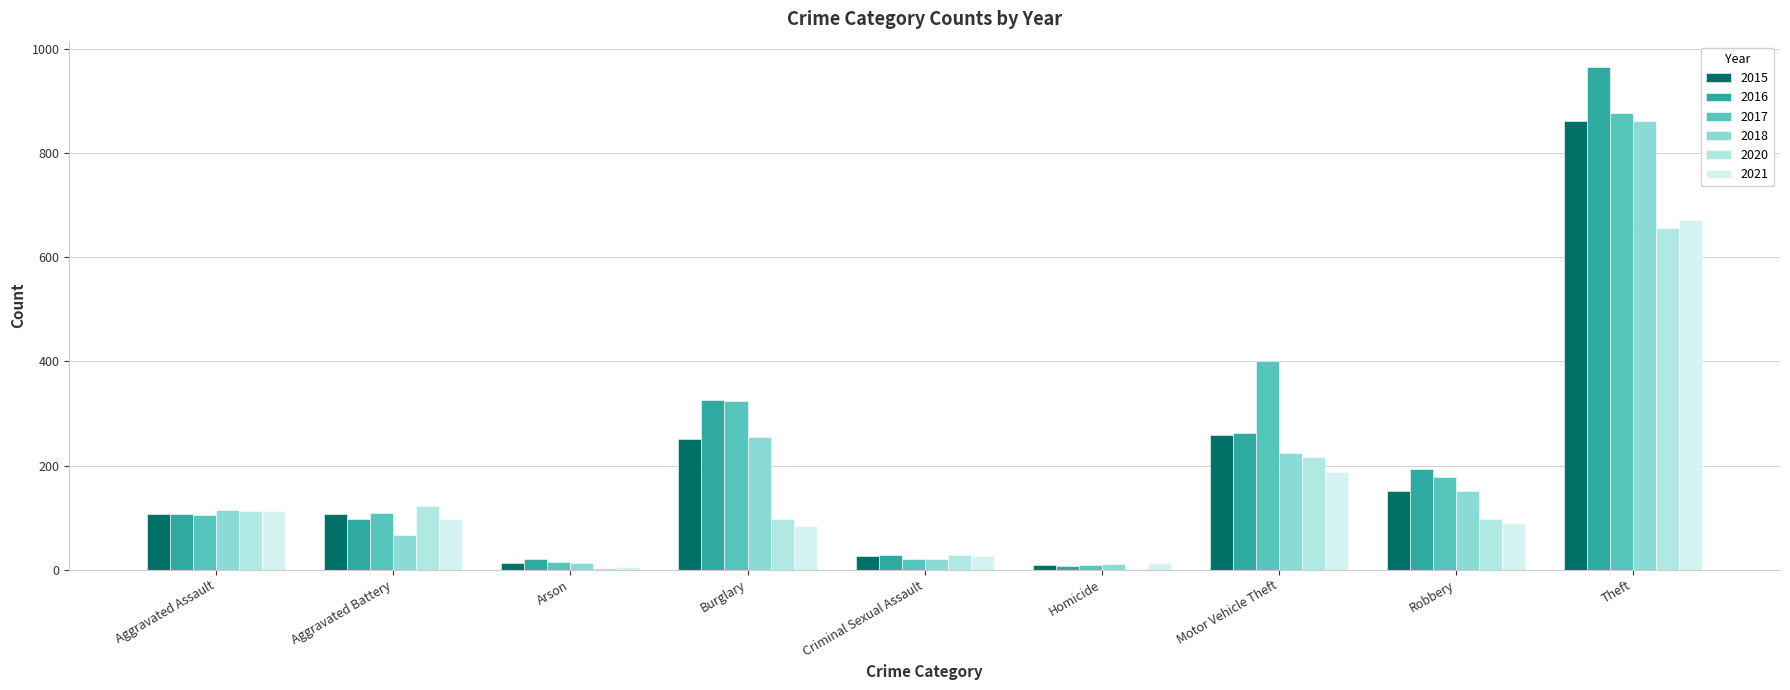

Reading left to right, what are all the values shown in this chart?

2015: Aggravated Assault=106	Aggravated Battery=106	Arson=12	Burglary=251	Criminal Sexual Assault=27	Homicide=9	Motor Vehicle Theft=259	Robbery=151	Theft=861
2016: Aggravated Assault=106	Aggravated Battery=98	Arson=20	Burglary=325	Criminal Sexual Assault=29	Homicide=7	Motor Vehicle Theft=262	Robbery=193	Theft=966
2017: Aggravated Assault=105	Aggravated Battery=108	Arson=14	Burglary=324	Criminal Sexual Assault=21	Homicide=8	Motor Vehicle Theft=401	Robbery=178	Theft=877
2018: Aggravated Assault=114	Aggravated Battery=67	Arson=12	Burglary=254	Criminal Sexual Assault=21	Homicide=10	Motor Vehicle Theft=224	Robbery=151	Theft=861
2020: Aggravated Assault=112	Aggravated Battery=122	Arson=4	Burglary=97	Criminal Sexual Assault=28	Homicide=2	Motor Vehicle Theft=217	Robbery=97	Theft=657
2021: Aggravated Assault=113	Aggravated Battery=98	Arson=6	Burglary=84	Criminal Sexual Assault=26	Homicide=13	Motor Vehicle Theft=188	Robbery=89	Theft=672